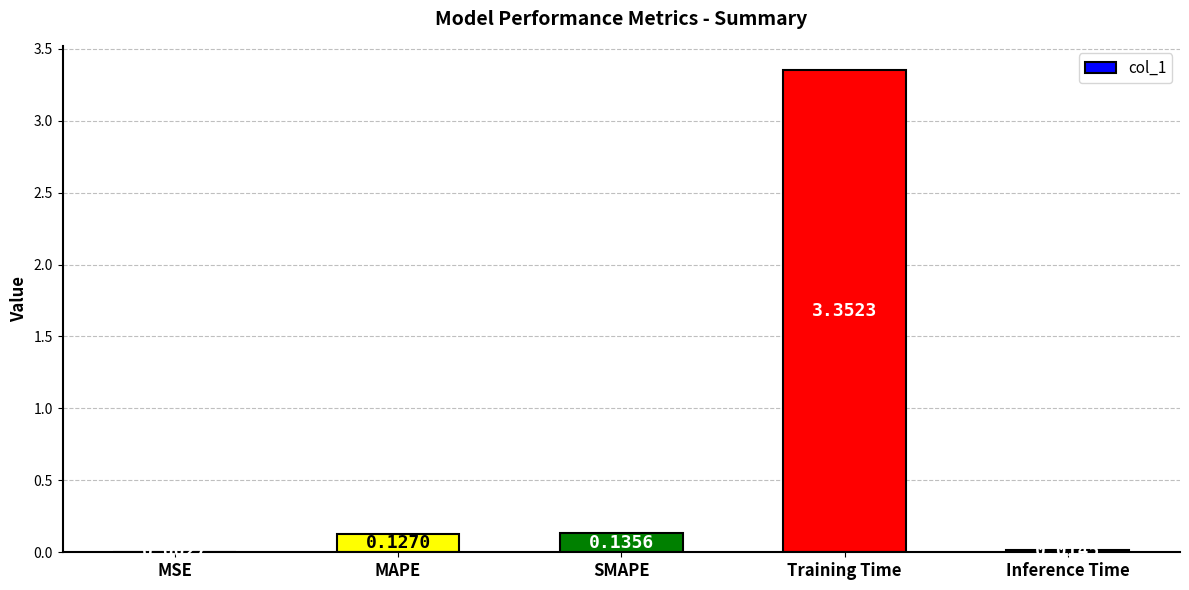

Does the chart contain stacked bars?

No